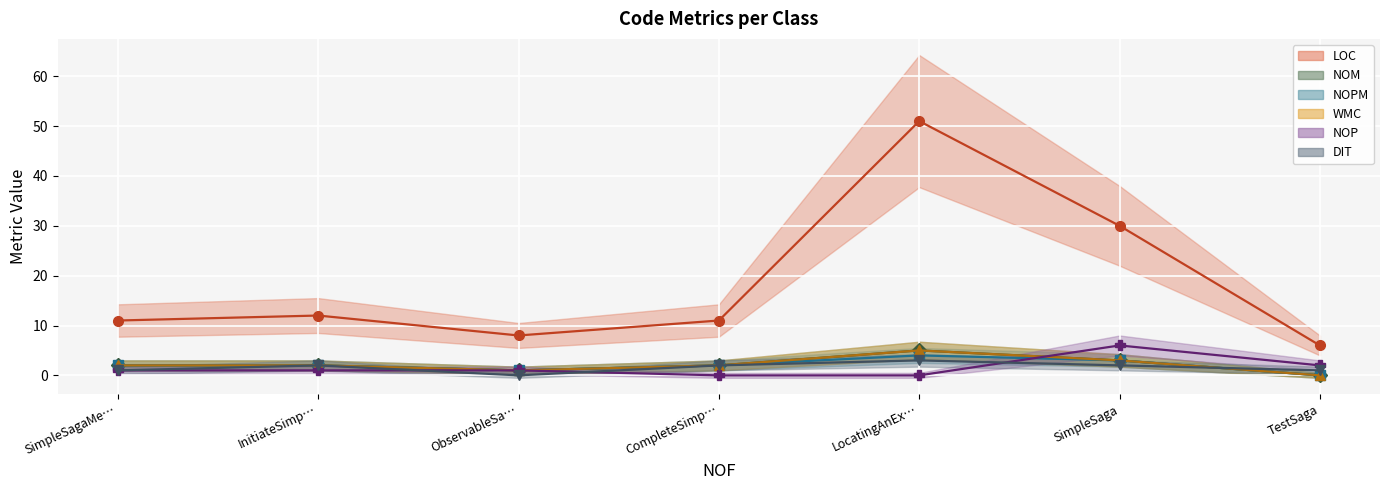

What is the average value of the NOP series?

2